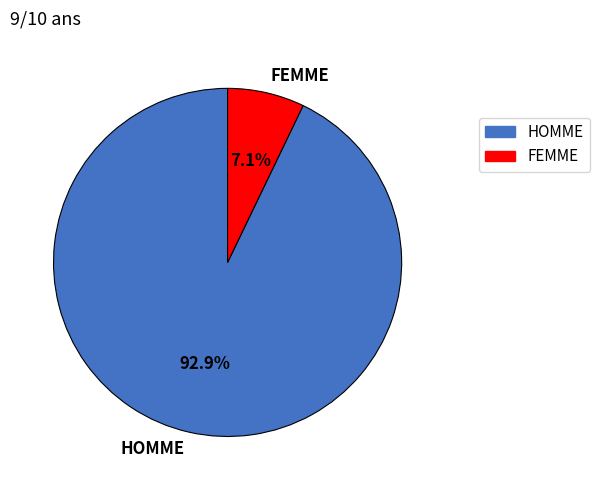

To the nearest percent, what percentage of the pie is FEMME?

7%